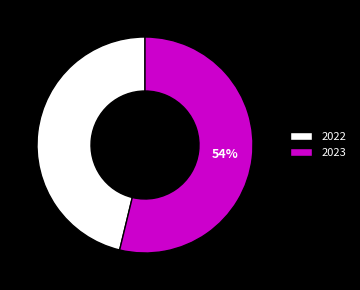

To the nearest percent, what is the combined percentage of 2022 and 2023?

100%